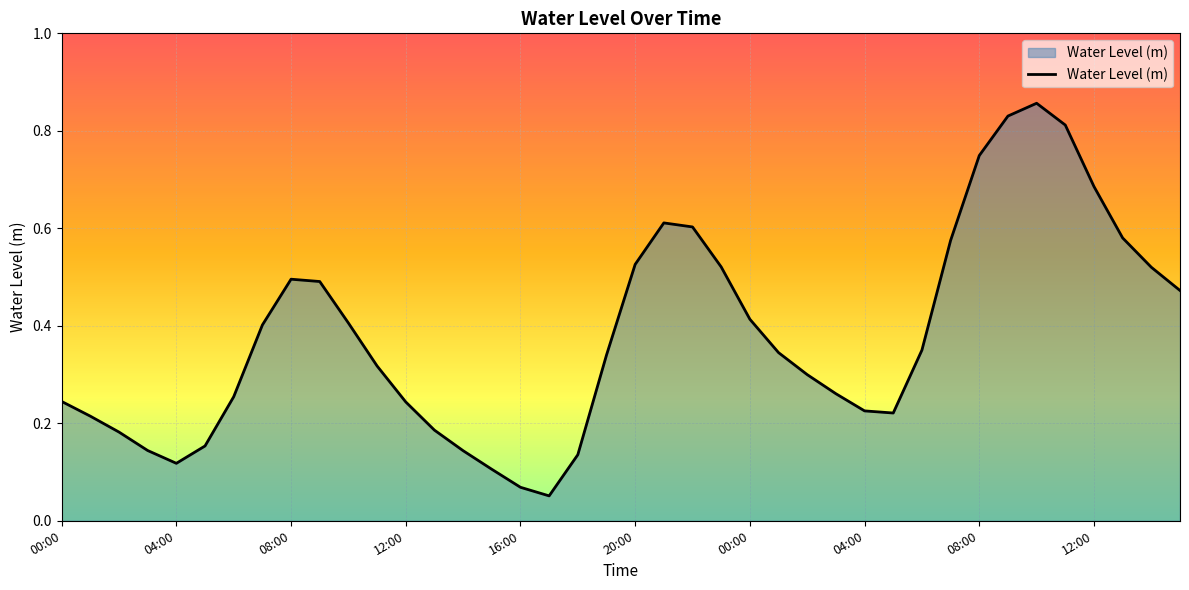

How many lines are shown in the chart?

1